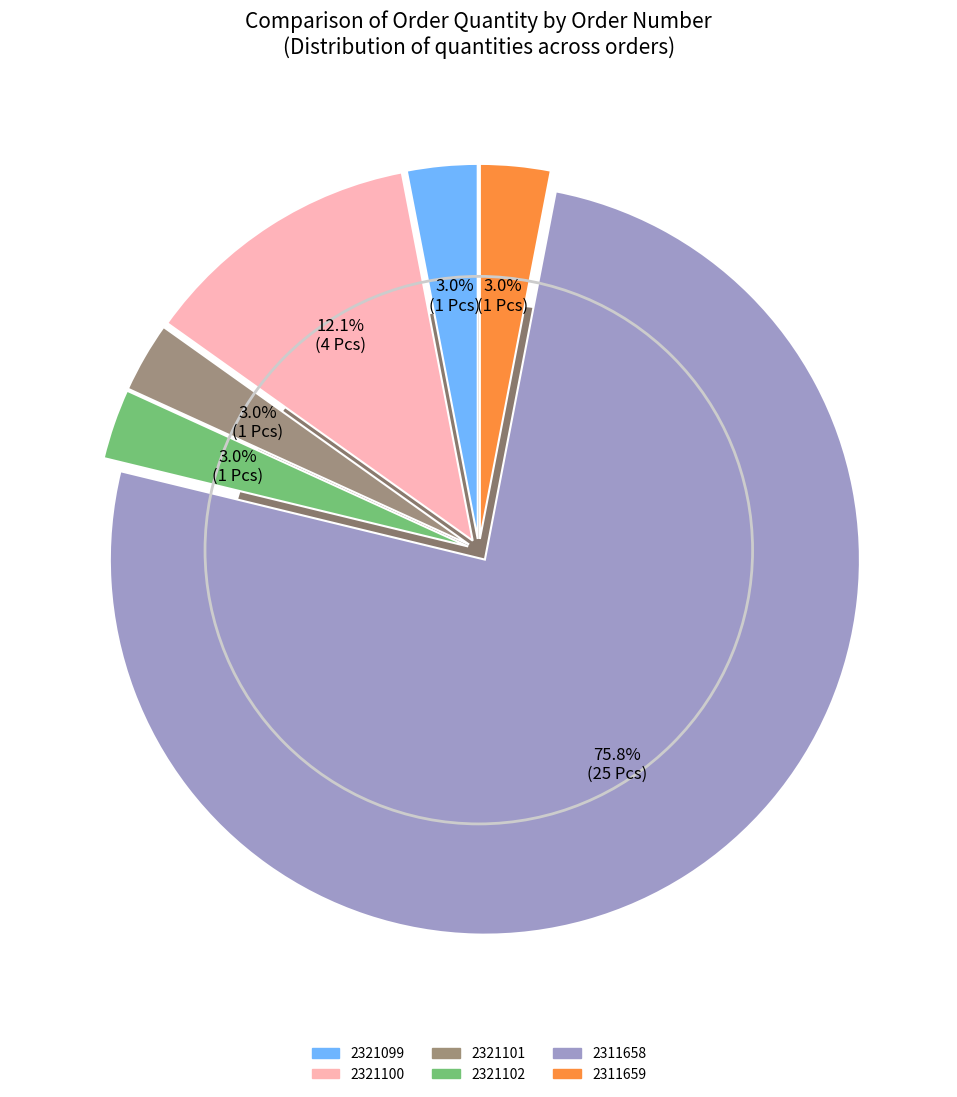

What is the smallest slice in the pie chart?

2321099